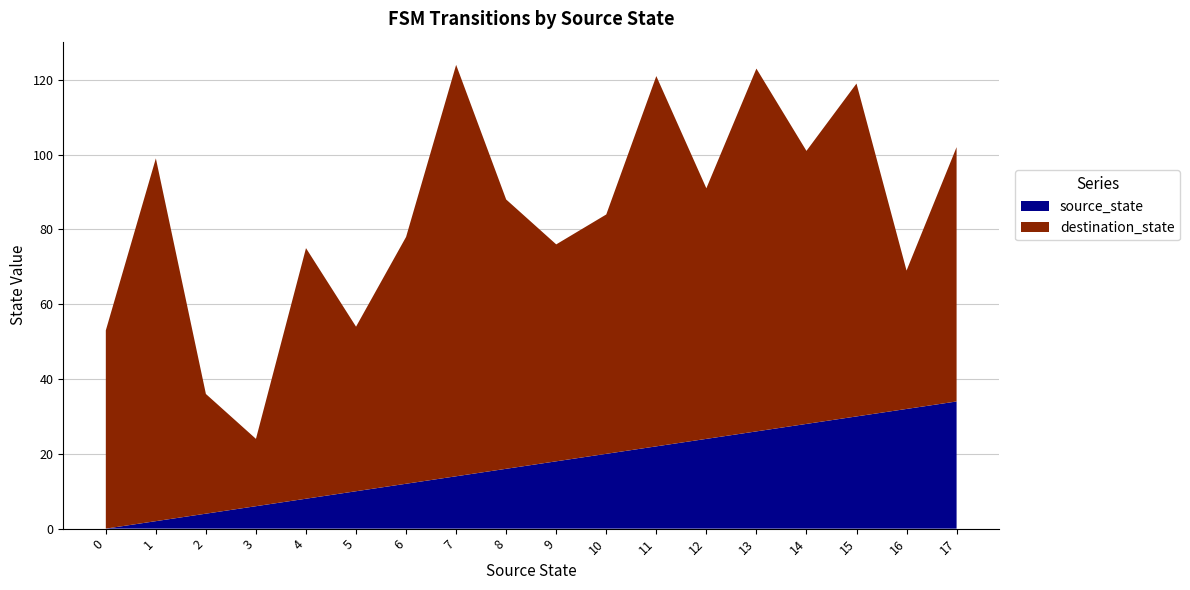

Is it true that source_state equals 22 at 11?

True